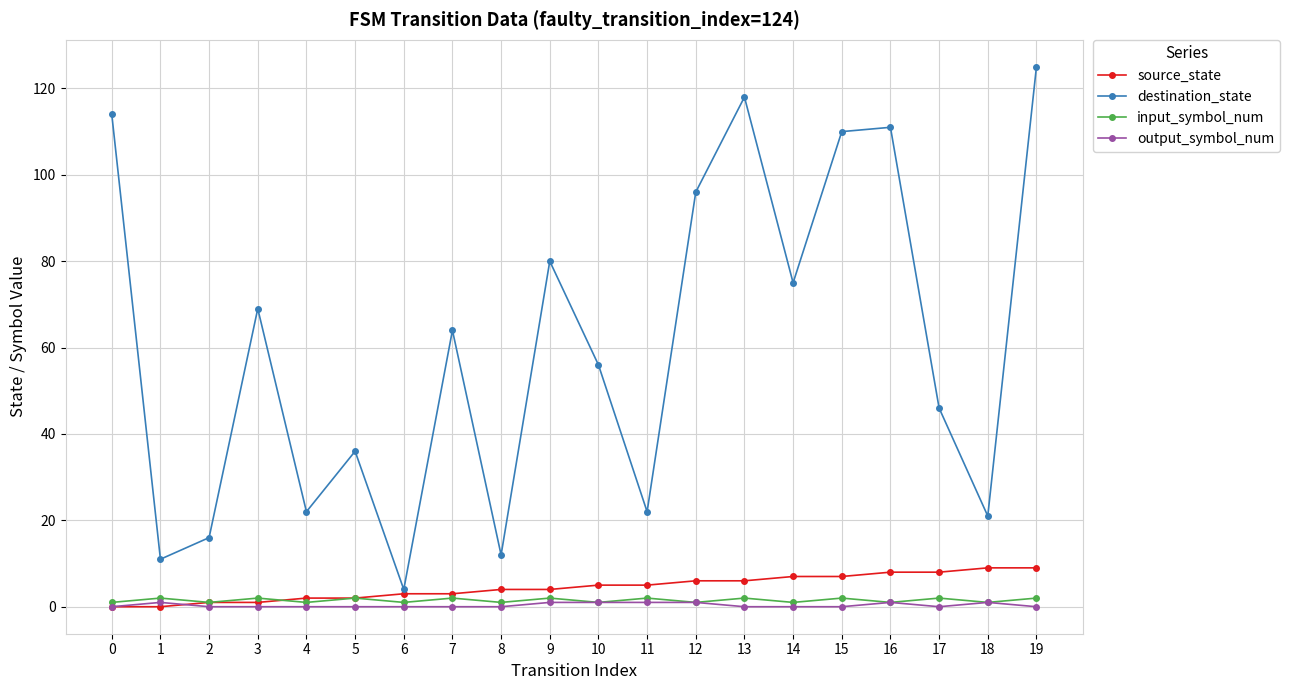

What is the maximum value shown in the chart?

125